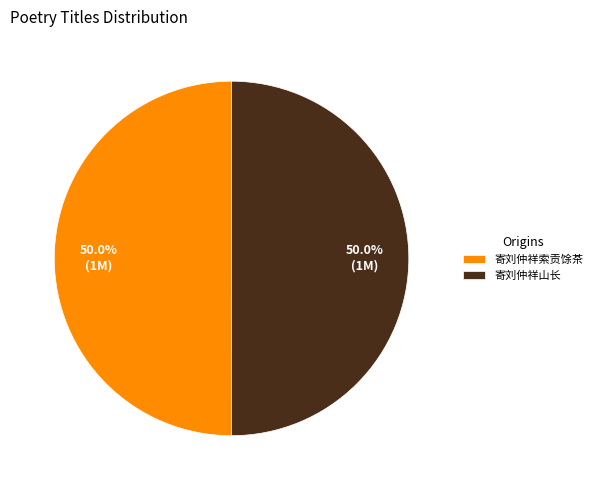

What percentage is NOT represented by 寄刘仲祥山长?

50.0%